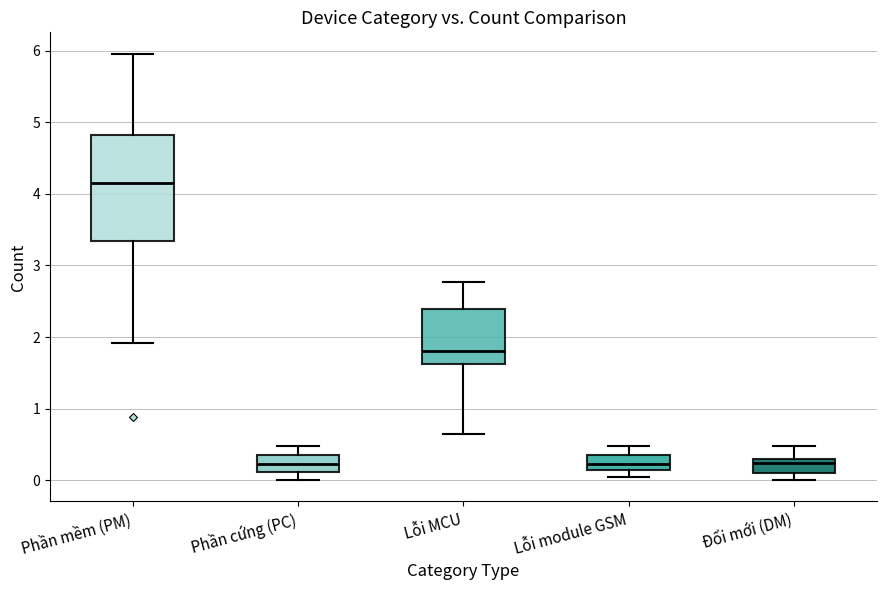

Reading left to right, transcribe this box plot: for each box, give where its median line is, the range the box spans, and where its two whiskers end, as read against the y-axis. The values are not printed on the chart, so give them approximately, as read against the axis.

Phần mềm (PM): median 4.2, box 3.3 to 4.8, whiskers 1.9 to 6.0
Phần cứng (PC): median 0.2, box 0.1 to 0.4, whiskers 0.0 to 0.5
Lỗi MCU: median 1.8, box 1.6 to 2.4, whiskers 0.7 to 2.8
Lỗi module GSM: median 0.2, box 0.1 to 0.4, whiskers 0.0 to 0.5
Đổi mới (DM): median 0.2, box 0.1 to 0.3, whiskers 0.0 to 0.5